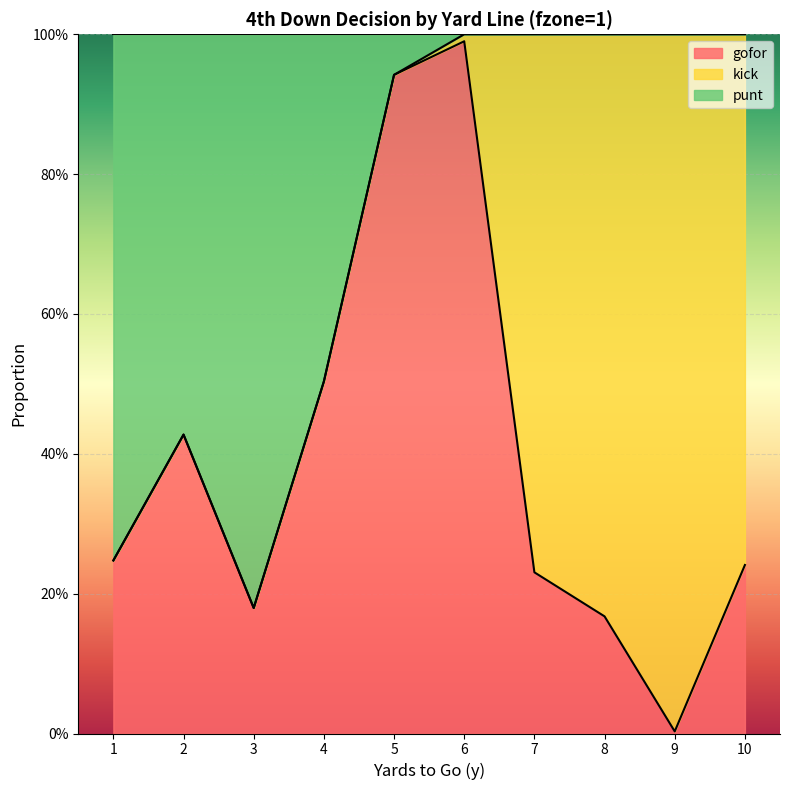

Read the gofor value at 2.

0.4